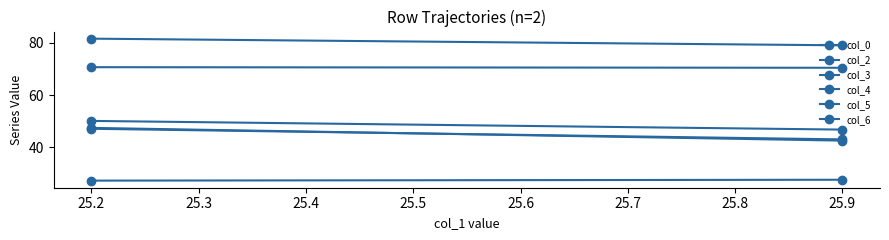

What is the sum of the col_2 values at 25.9 and 25.2?

141.2